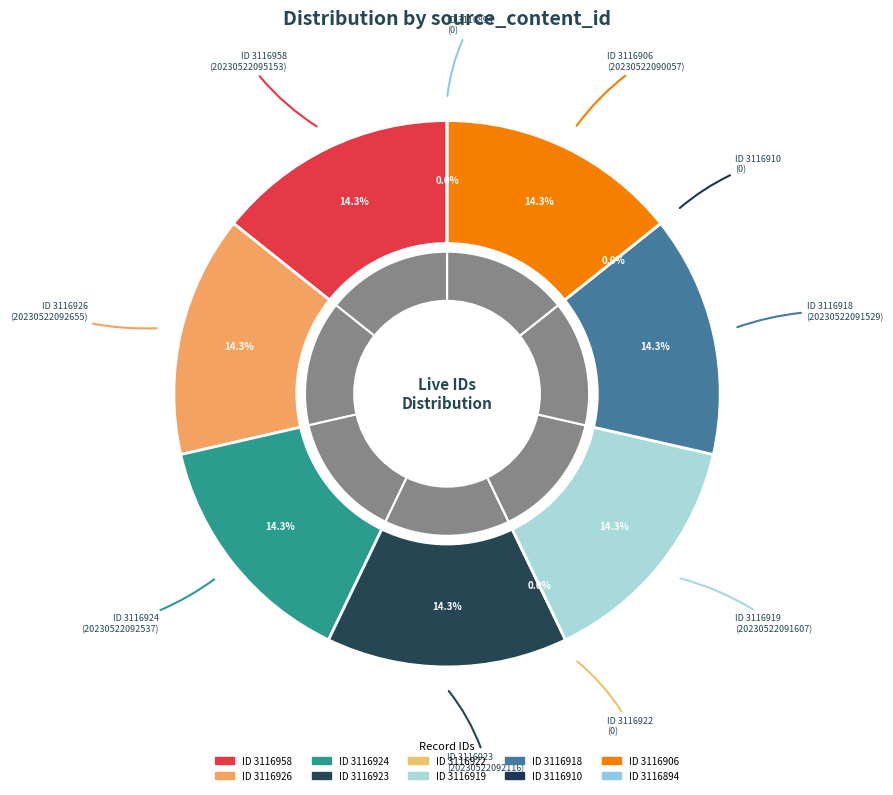

What is the change in value from 3116958 to 3116922?

-20230522095153